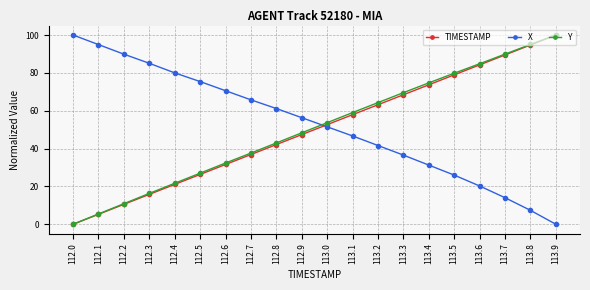

What is the difference between the X values at 113.7 and 112.7?

51.7